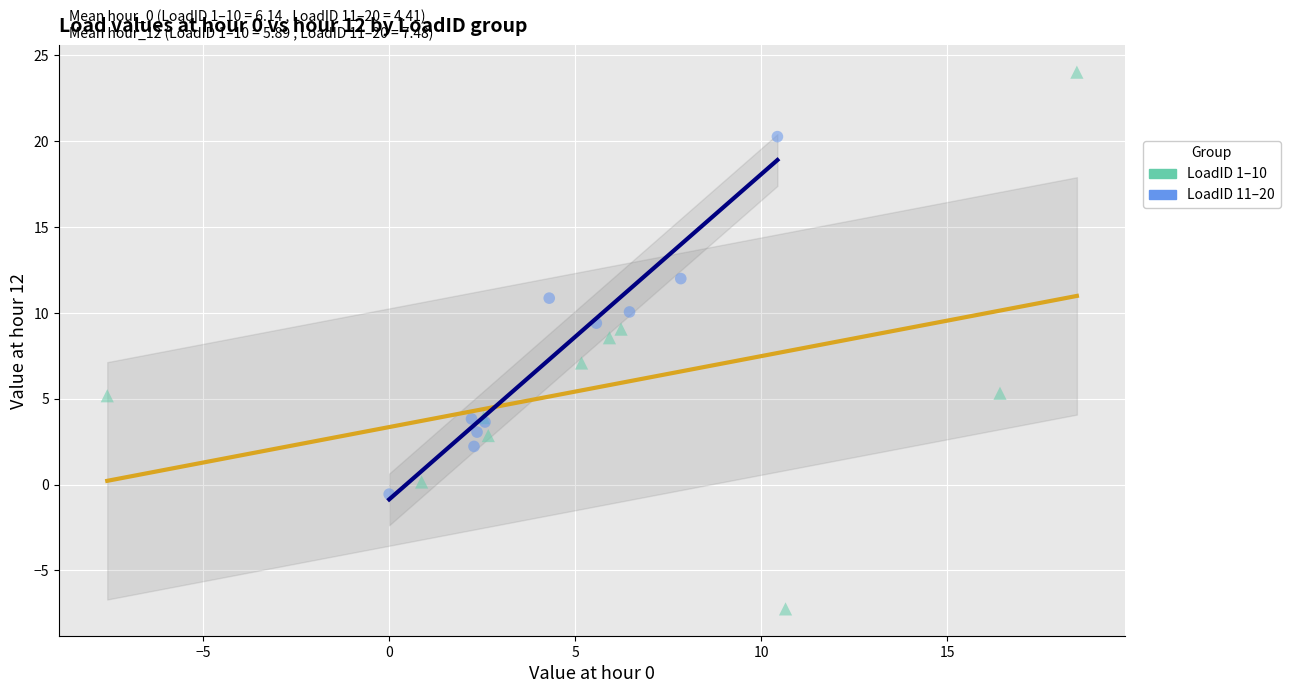

Which series has the widest spread of Y values?

LoadID 1–10